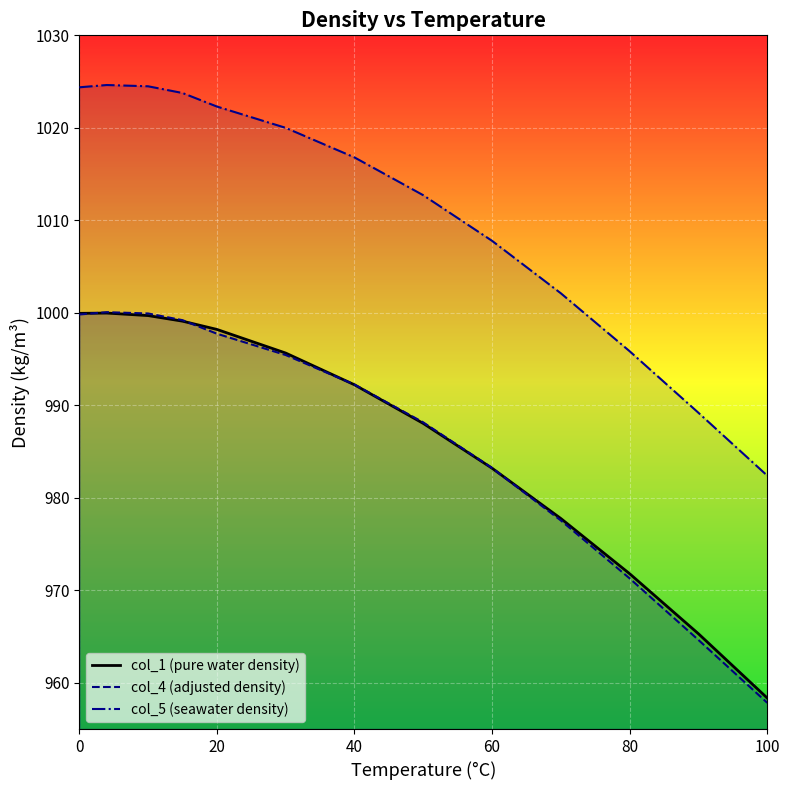

What is the highest value of the col_5 (seawater density) series?

1024.6